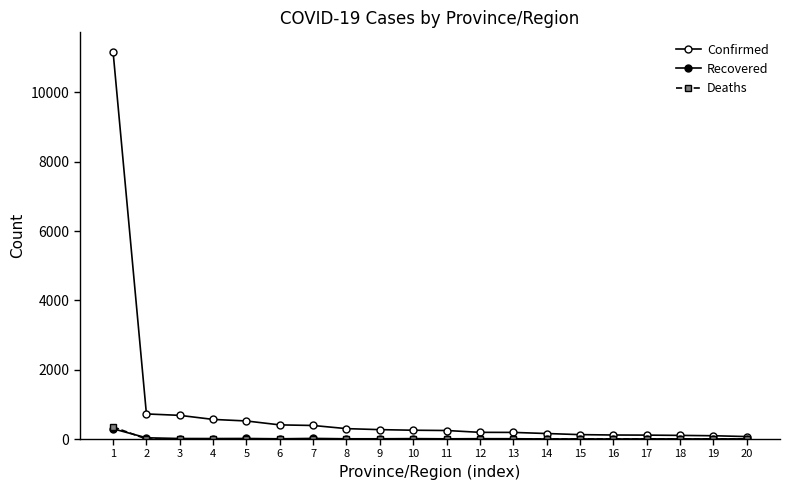

What is the value of the Confirmed point at the 10th from the left?

254